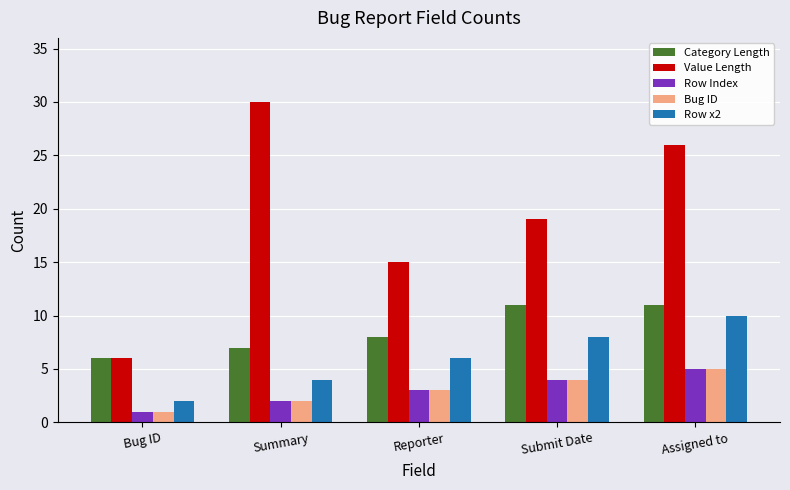

Is it true that Value Length equals 8 at Bug ID?

False